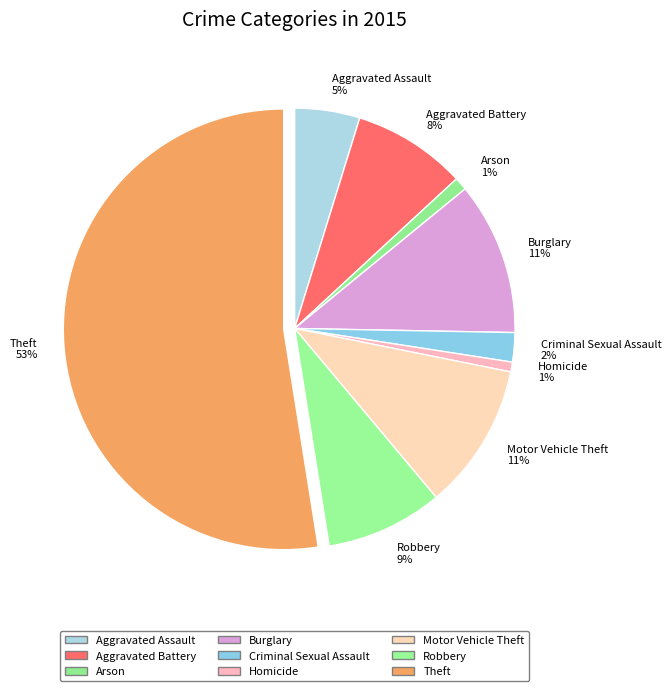

How many segments does this pie chart have?

9